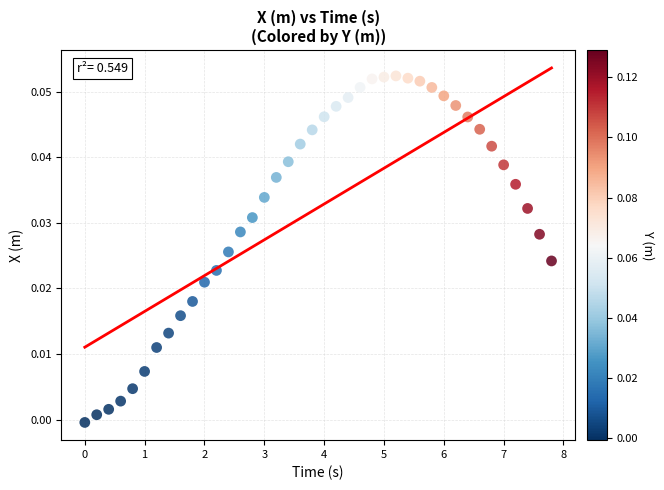

What is the range of X values (max minus min)?

7.8